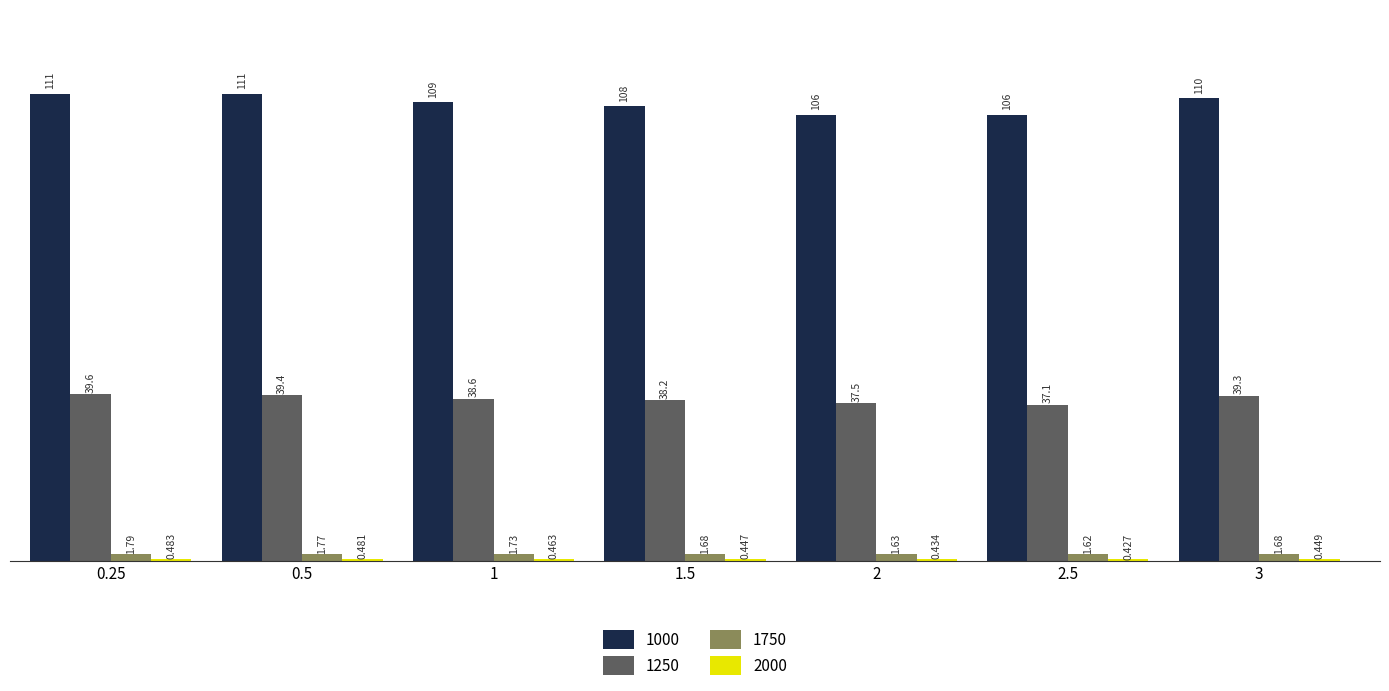

What is the difference between the 1000 values at 1.5 and 2.5?

2.0